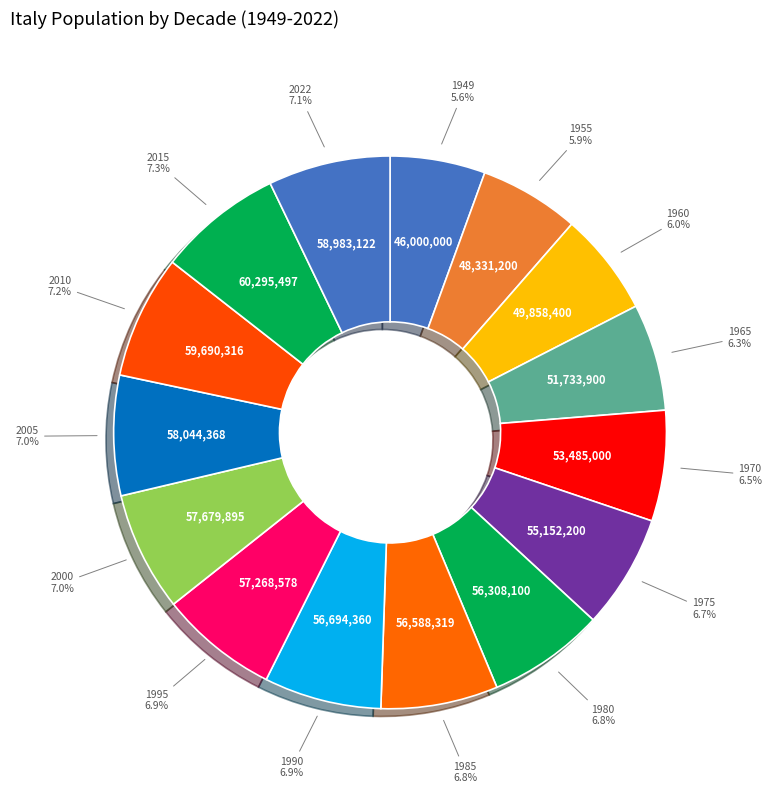

To the nearest percent, what is the difference between the largest and smallest slice percentages?

2%